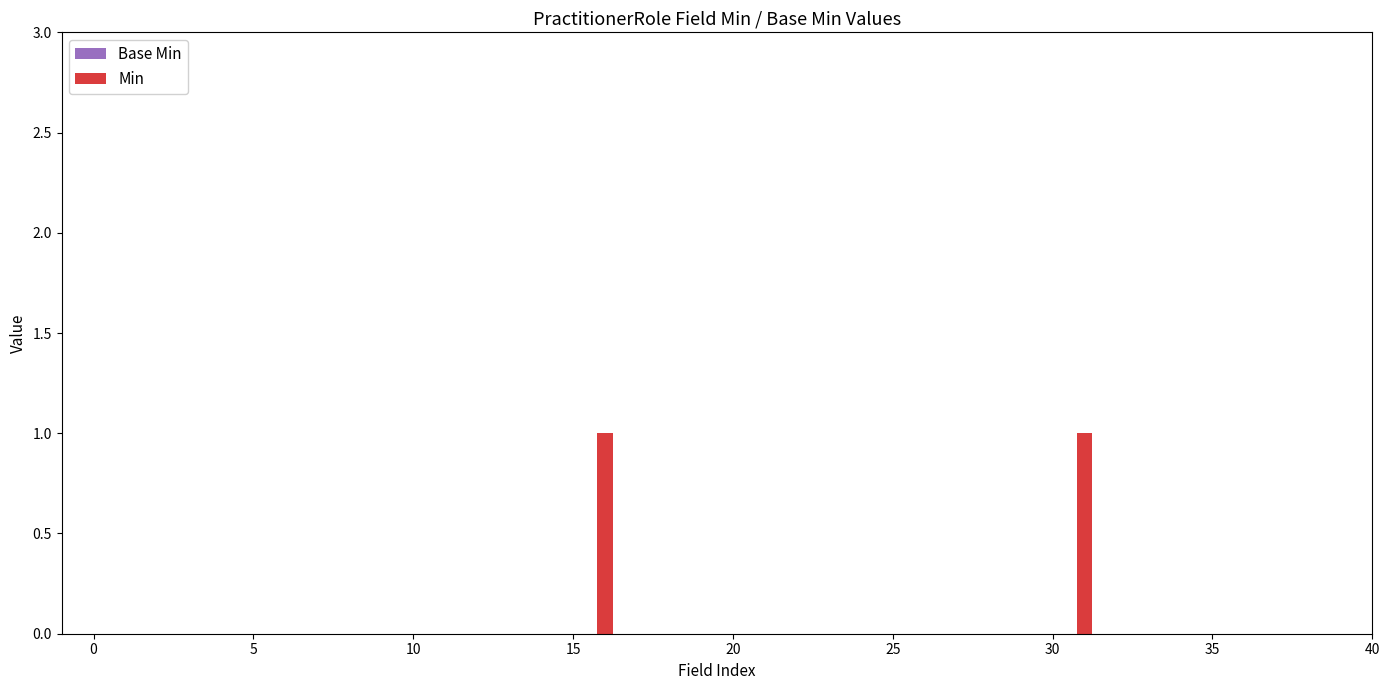

Count the number of categories in the chart.

40